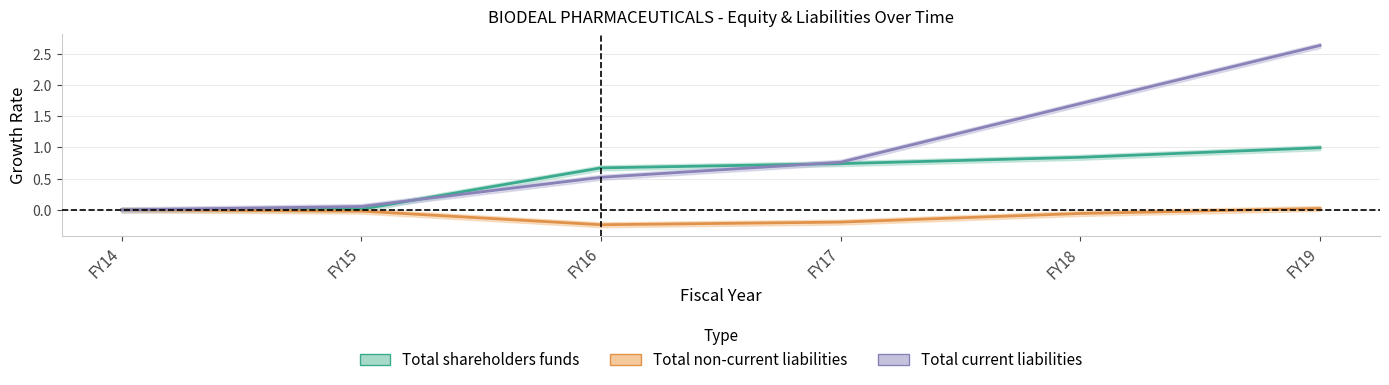

What is the difference between the second highest and minimum values in the Total shareholders funds series?

0.8